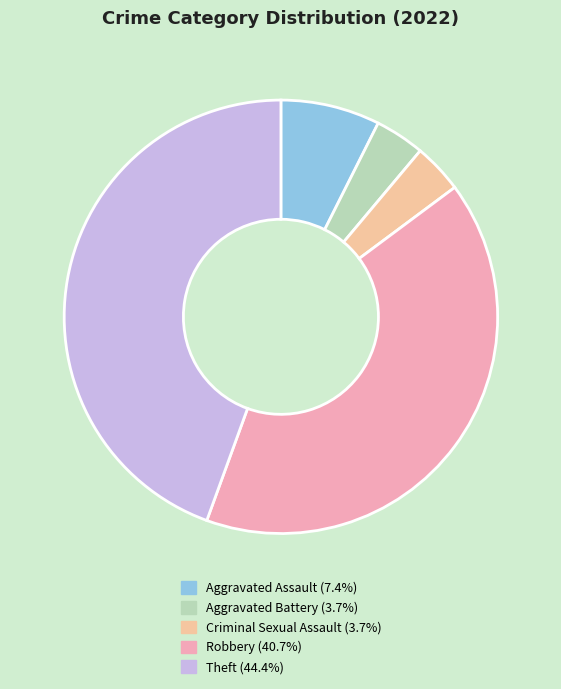

What portion of the pie excludes Aggravated Battery?

96.3%